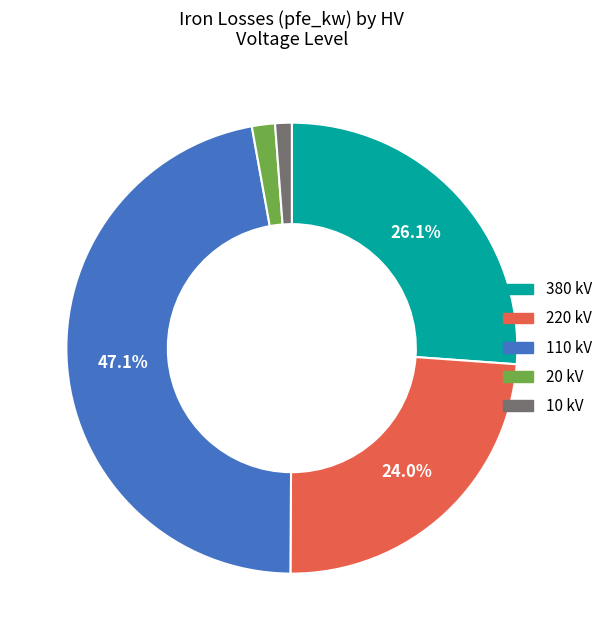

To the nearest percent, what is the combined percentage of 220 kV and 380 kV?

50%